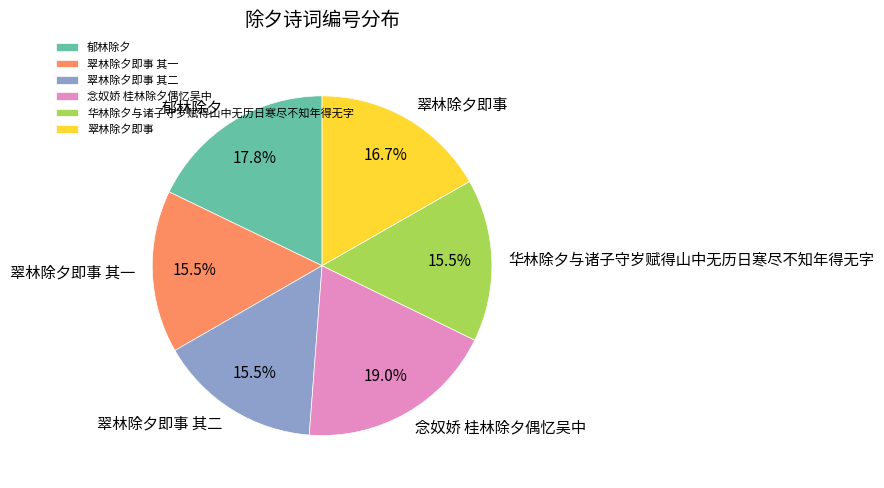

Is there a majority slice in this chart?

No